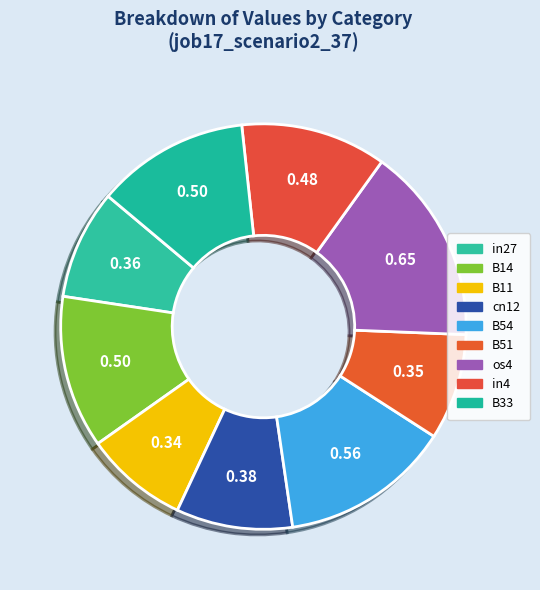

How many segments does this pie chart have?

9